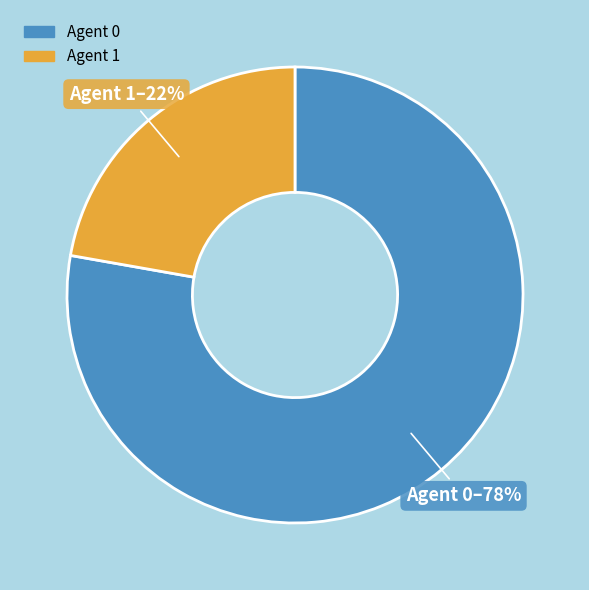

To the nearest percent, what portion does Agent 0 represent?

78%